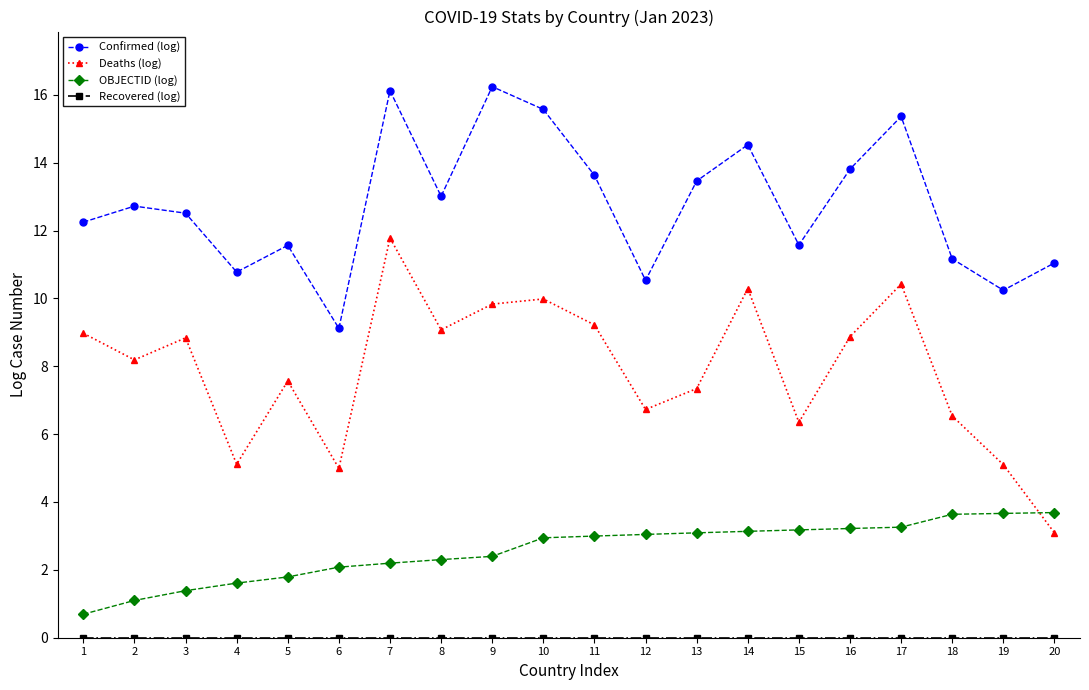

True or false: Deaths (log) has a value of 5.1 at 19.

True